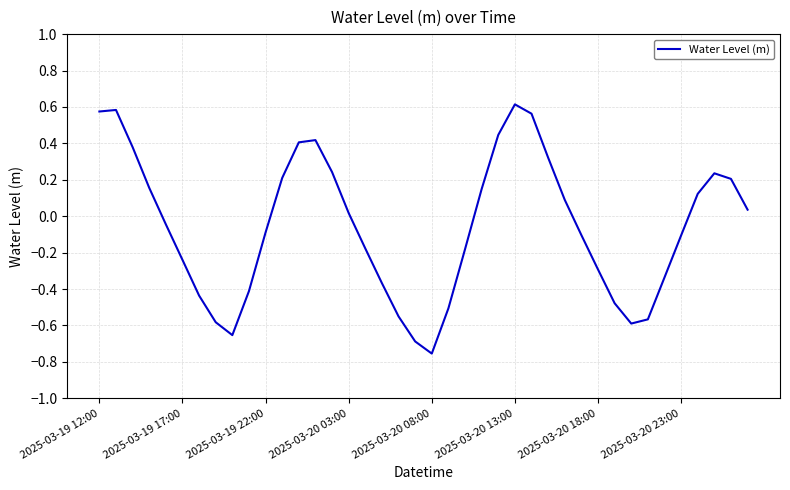

What is the difference between the maximum and minimum values?

1.4